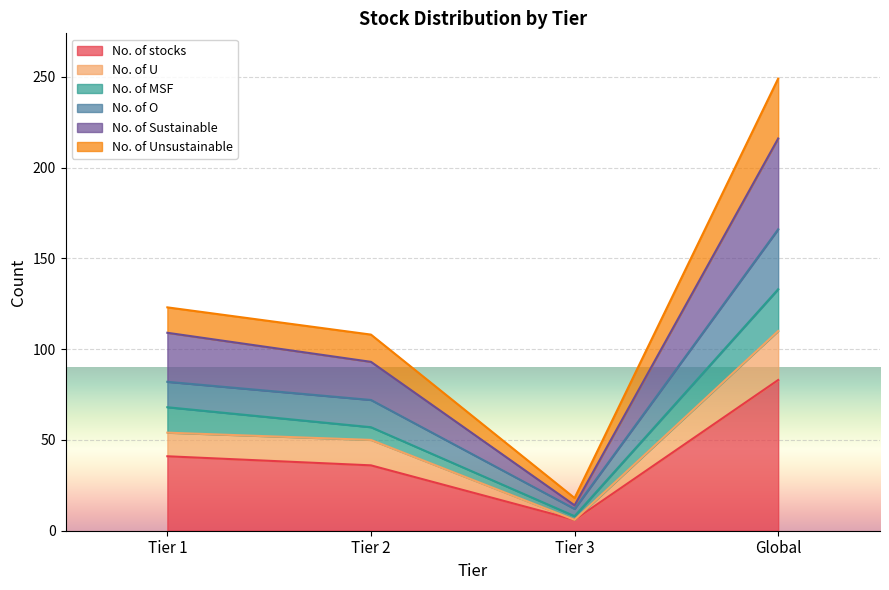

At how many categories does at least one series exceed 21?

3